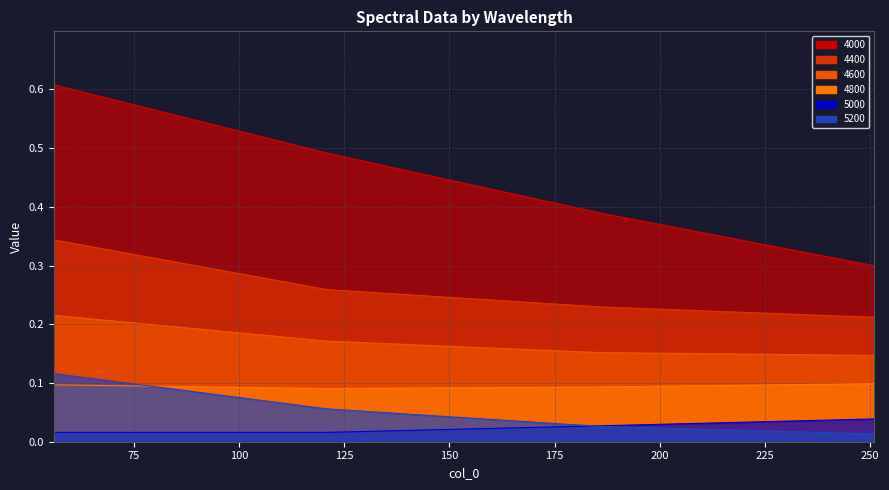

What is the value of the 4000 point at the 1st from the left?

0.6